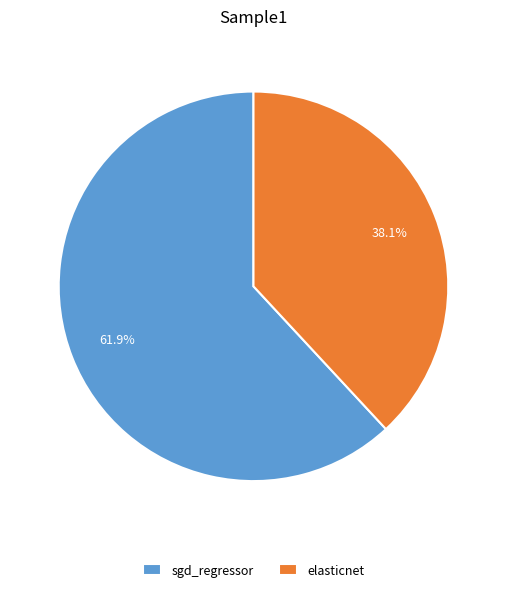

Count the number of slices in the pie.

2